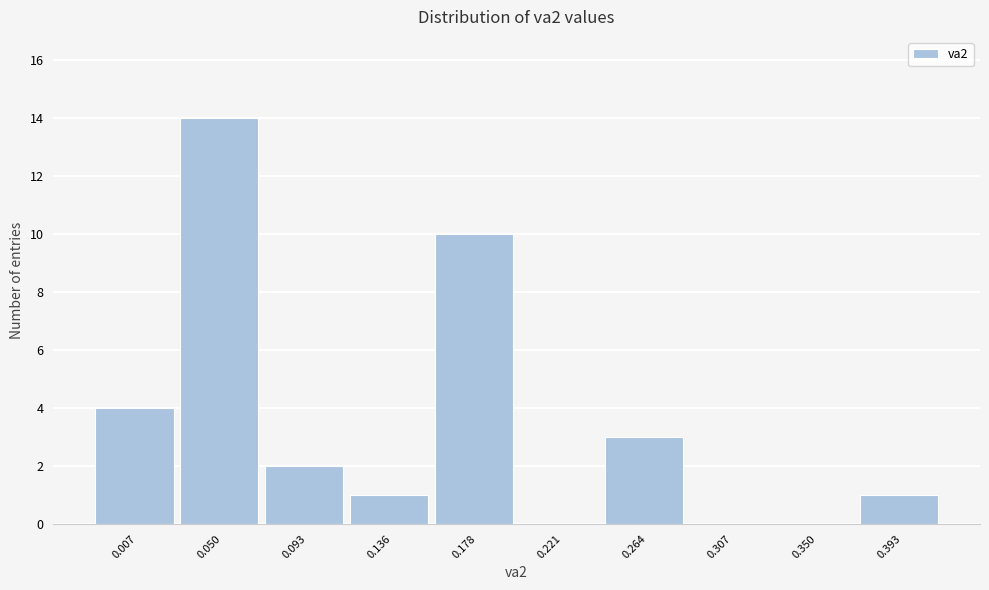

Reading right to left, what are all the values shown in this chart?

0.393=1	0.350=0	0.307=0	0.264=3	0.221=0	0.178=10	0.136=1	0.093=2	0.050=14	0.007=4